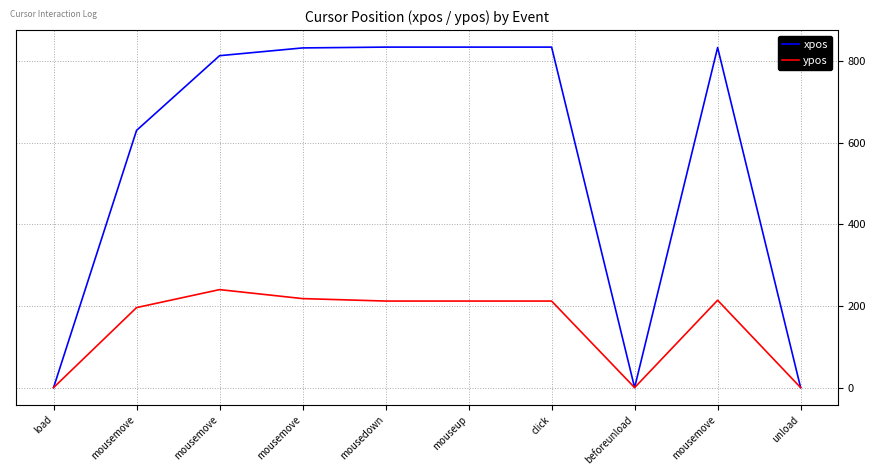

At how many categories does at least one series exceed 707?

6